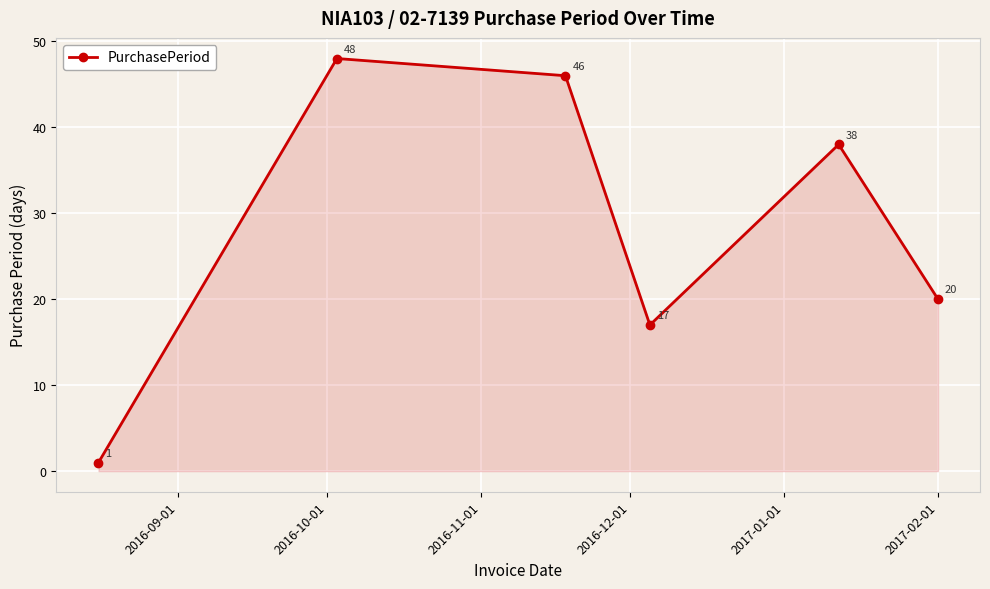

What is the value of the 2nd point from the left?

48